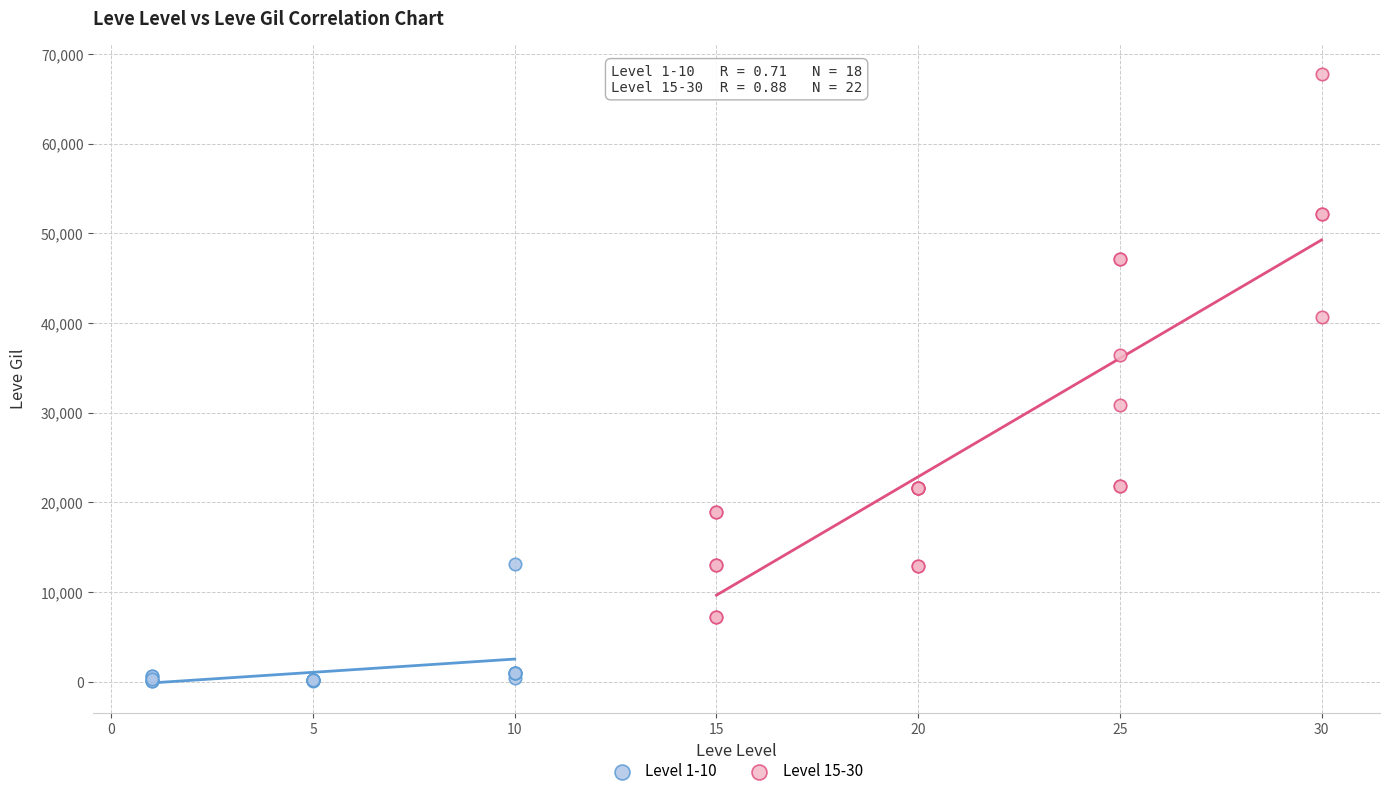

Which series reaches the maximum Y coordinate?

Level 15-30